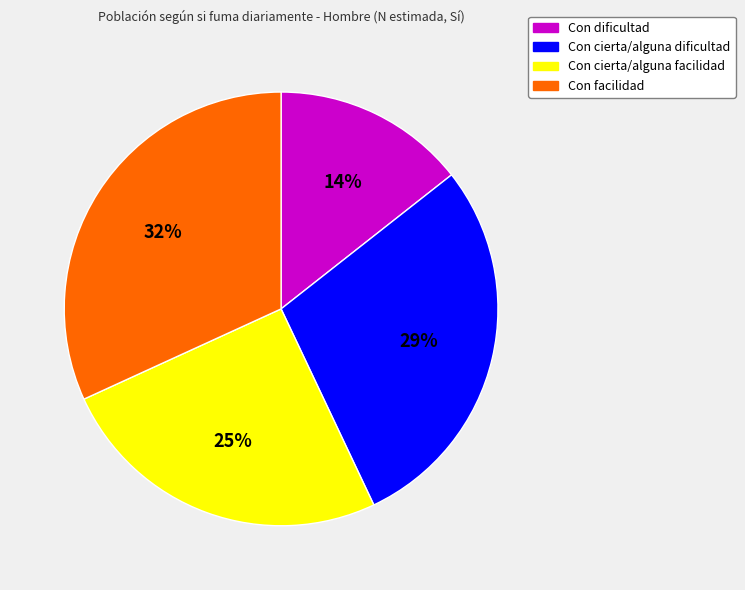

Approximately how many times larger is the value at Con dificultad compared to Con cierta/alguna facilidad?

0.6